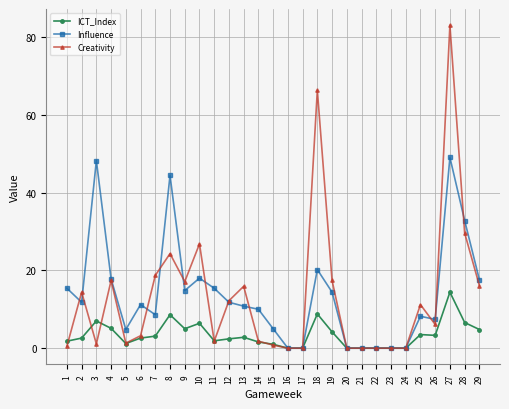

What is the value of the Influence point at the 4th from the left?

17.8